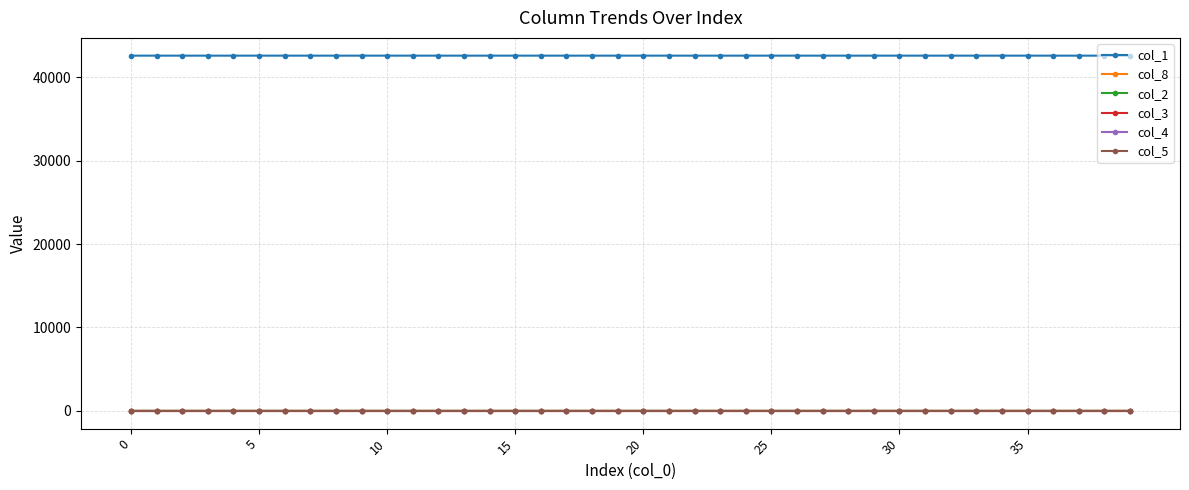

What is the maximum value shown in the chart?

42597.0